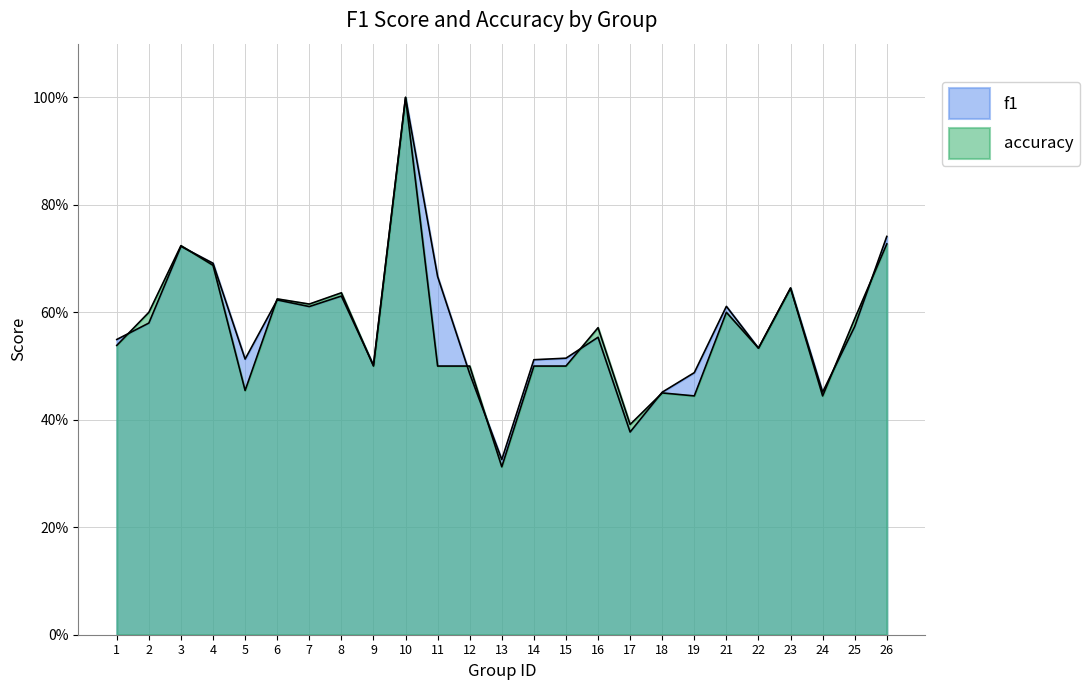

Is it true that f1 equals 0.3 at 14?

False